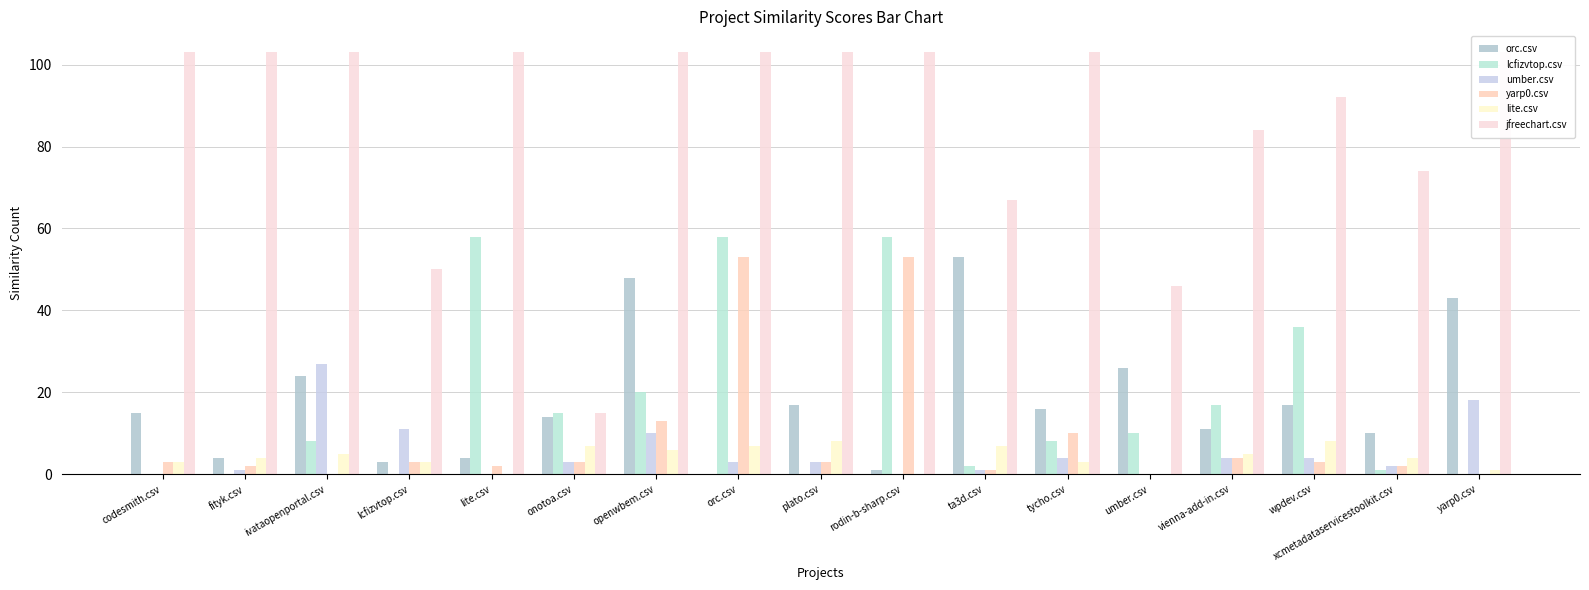

What is the sum of all orc.csv values?

306